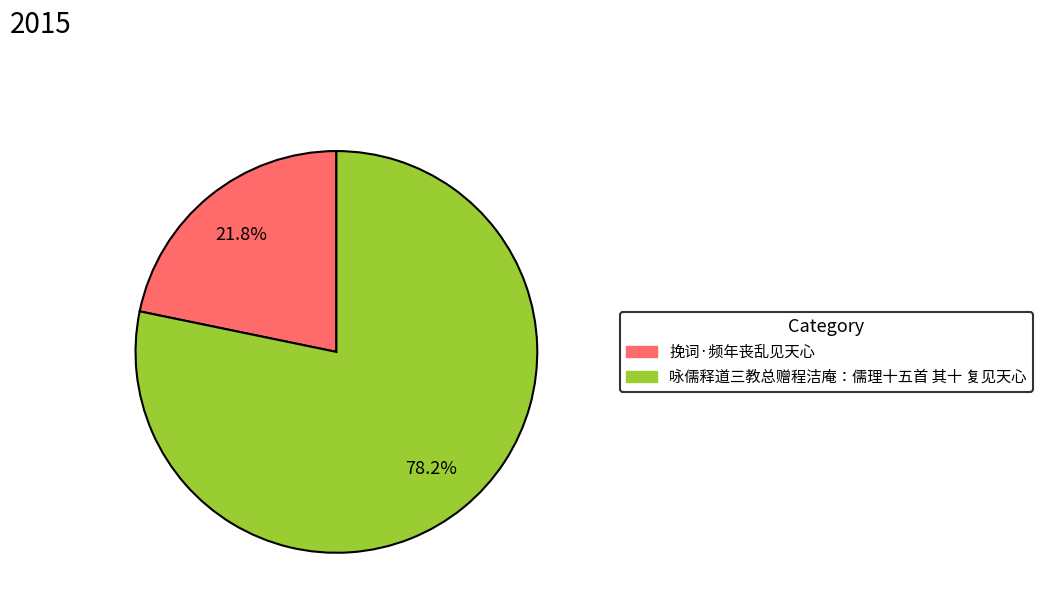

What percentage is NOT represented by 咏儒释道三教总赠程洁庵：儒理十五首 其十 复见天心?

21.8%